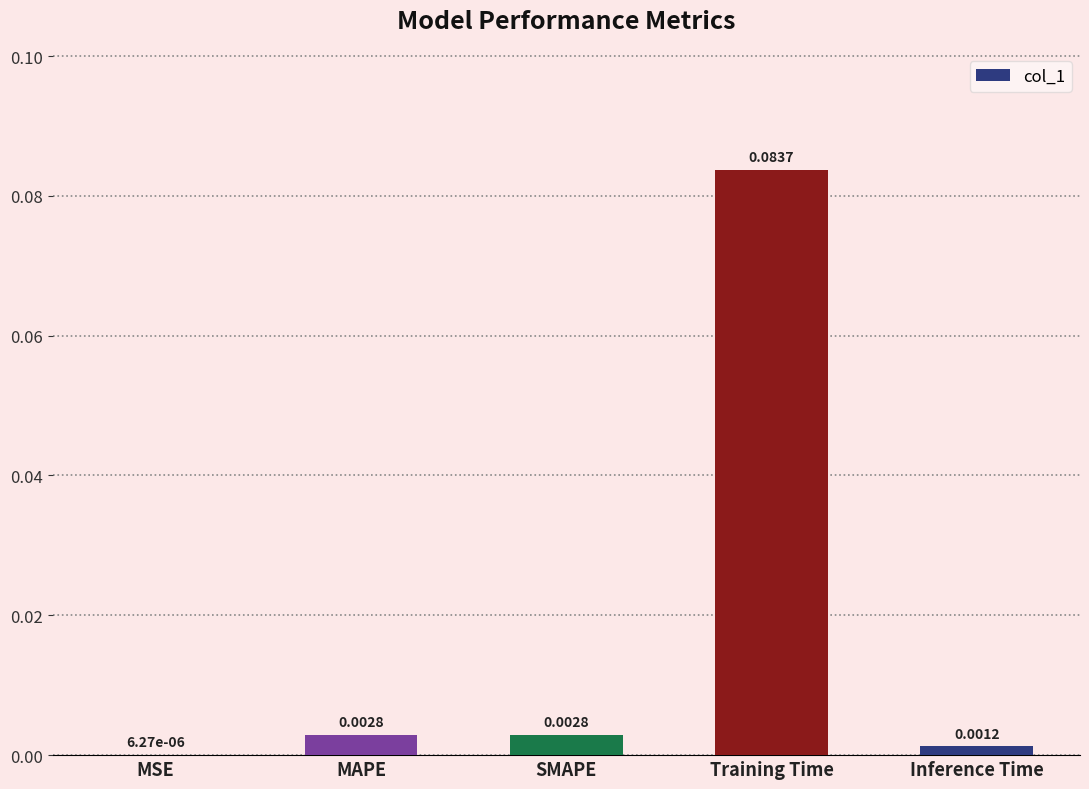

Which label corresponds to the largest value in the chart?

Training Time